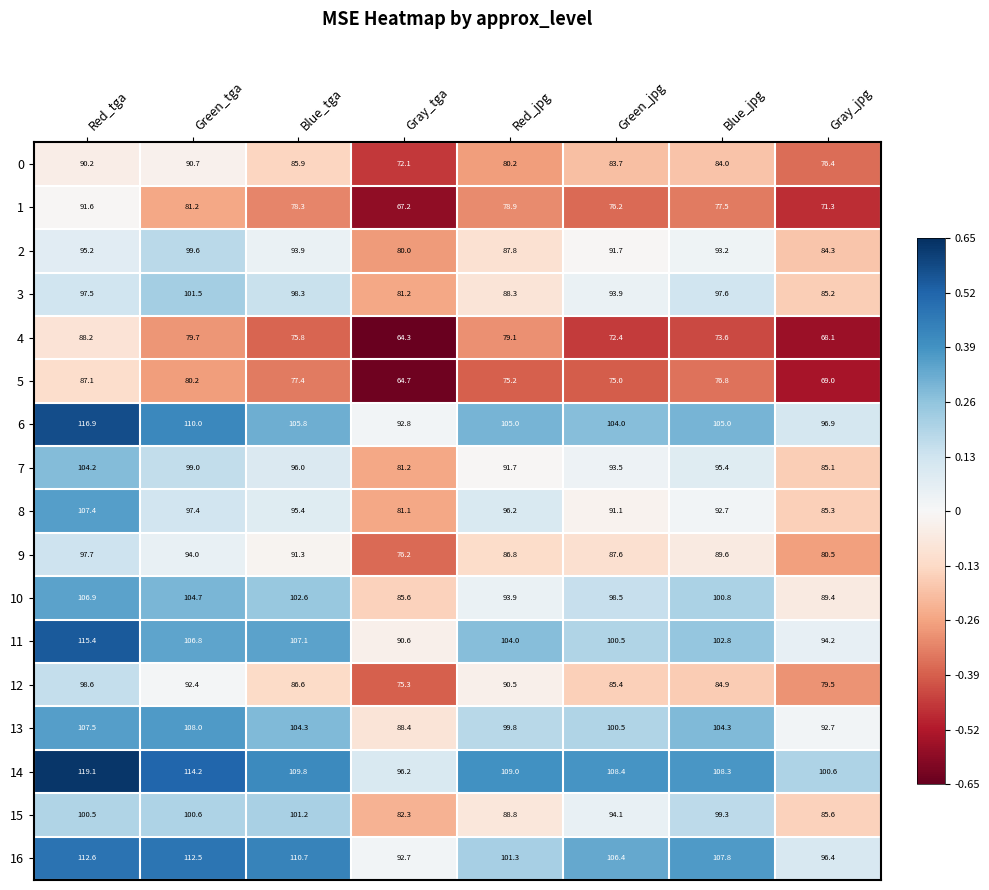

The 10 series shows 100.8 at Blue_jpg. True or false?

True